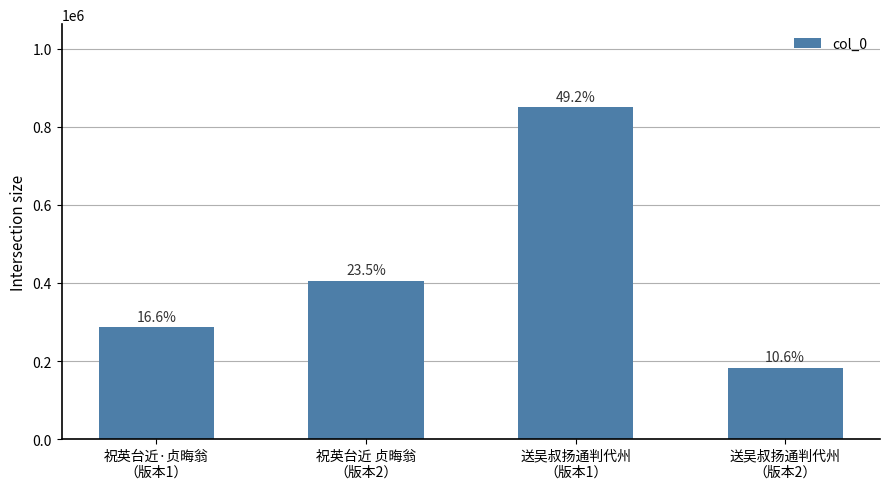

What is the sum of all values?

1727579